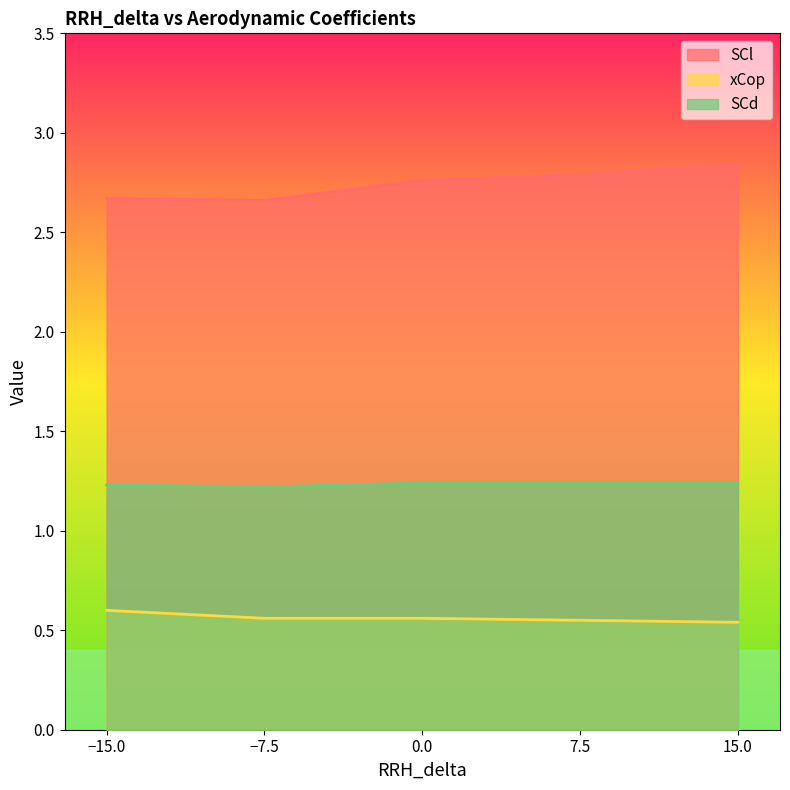

How many distinct data groups are displayed?

3